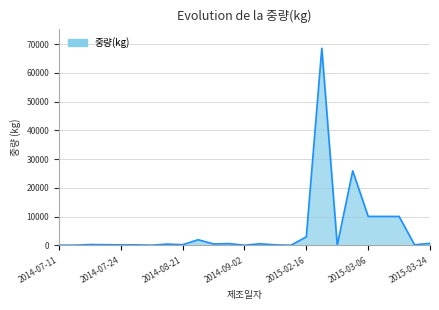

What is the maximum value shown in the chart?

68508.0